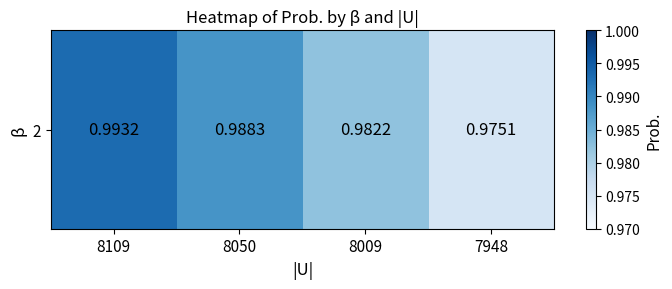

Which category has the lowest value across all series?

7948